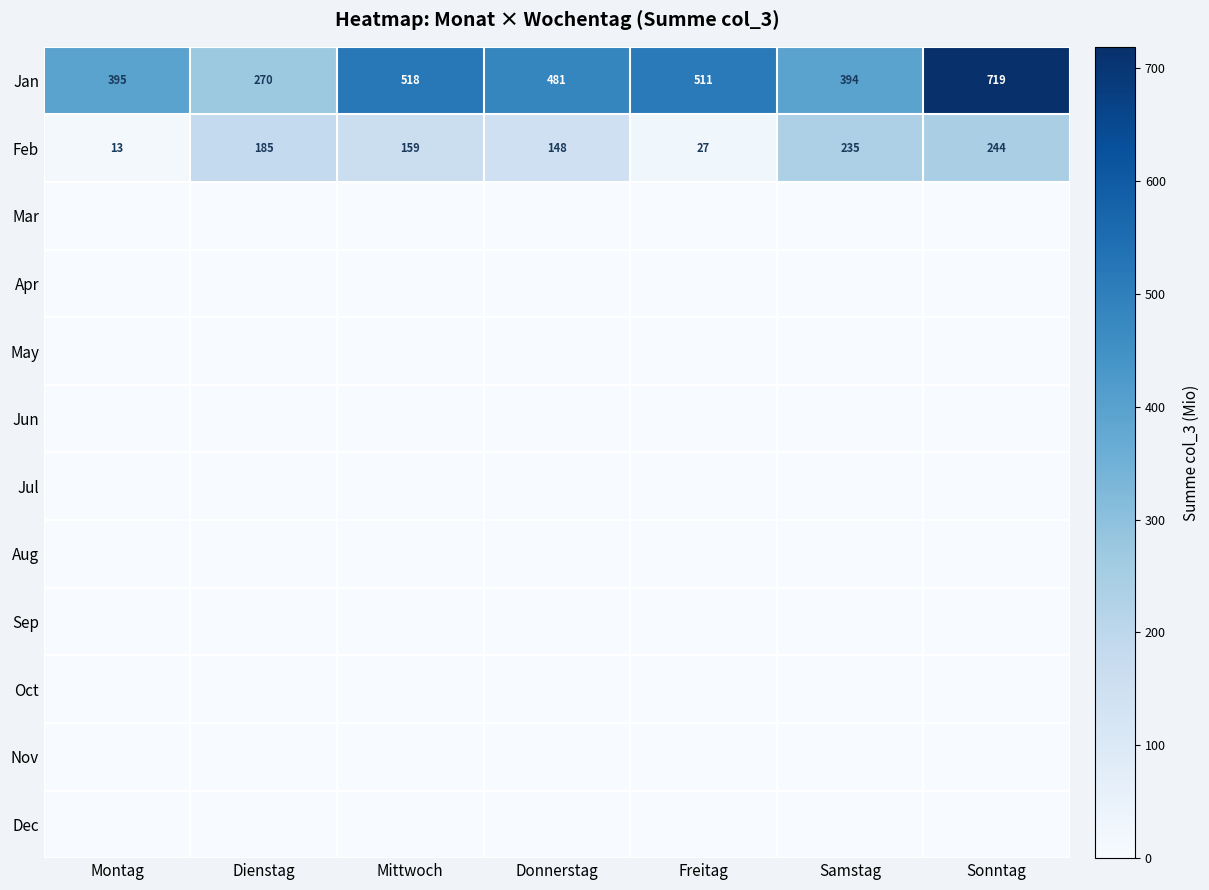

Which has a higher value, Sonntag or Freitag?

Sonntag